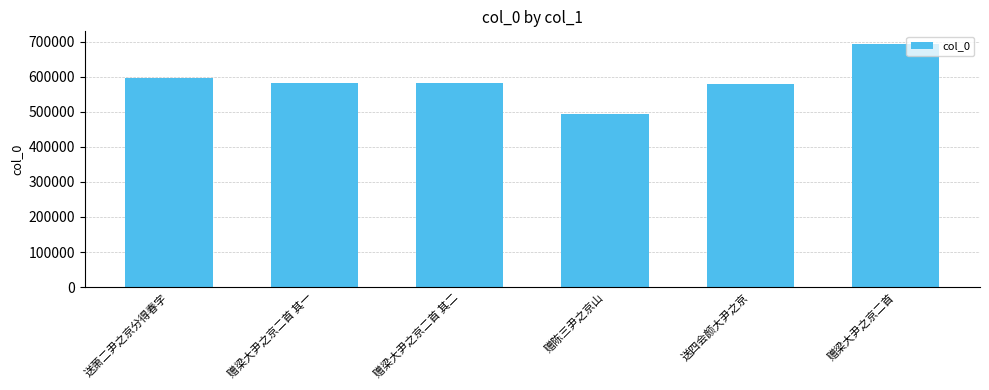

What is the value of the 1st bar from the left?

595039